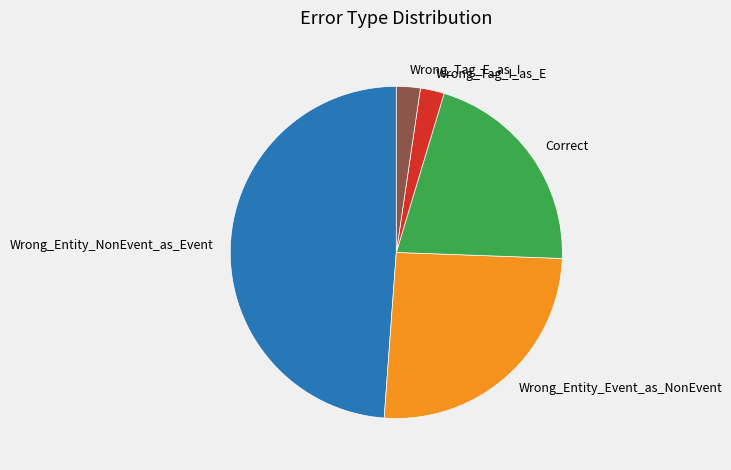

The Wrong_Tag_I_as_E slice represents 2% of the pie. True or false?

True